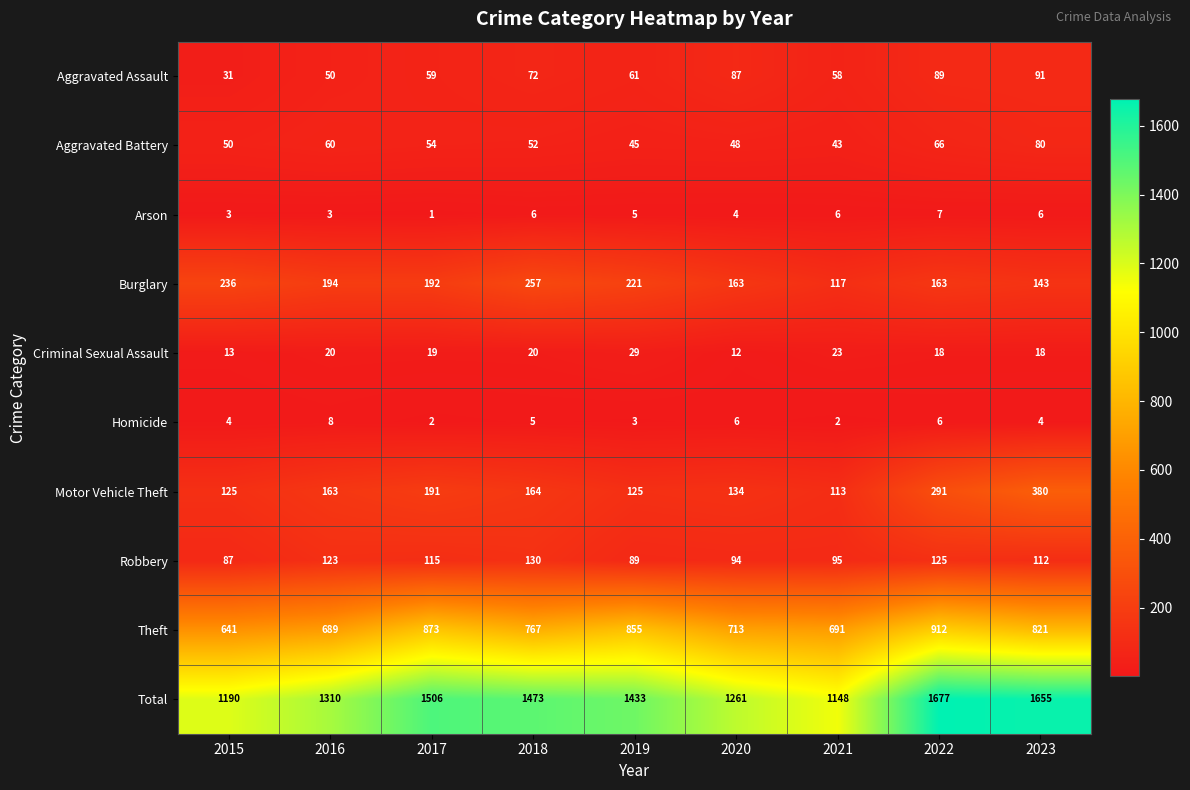

What is the difference between the maximum and minimum values in the Motor Vehicle Theft series?

267